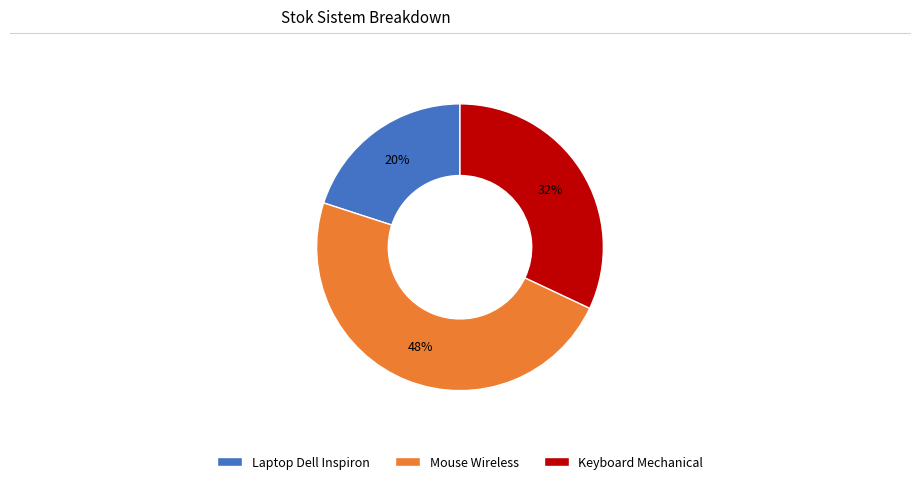

Between Laptop Dell Inspiron and Mouse Wireless, which is larger?

Mouse Wireless